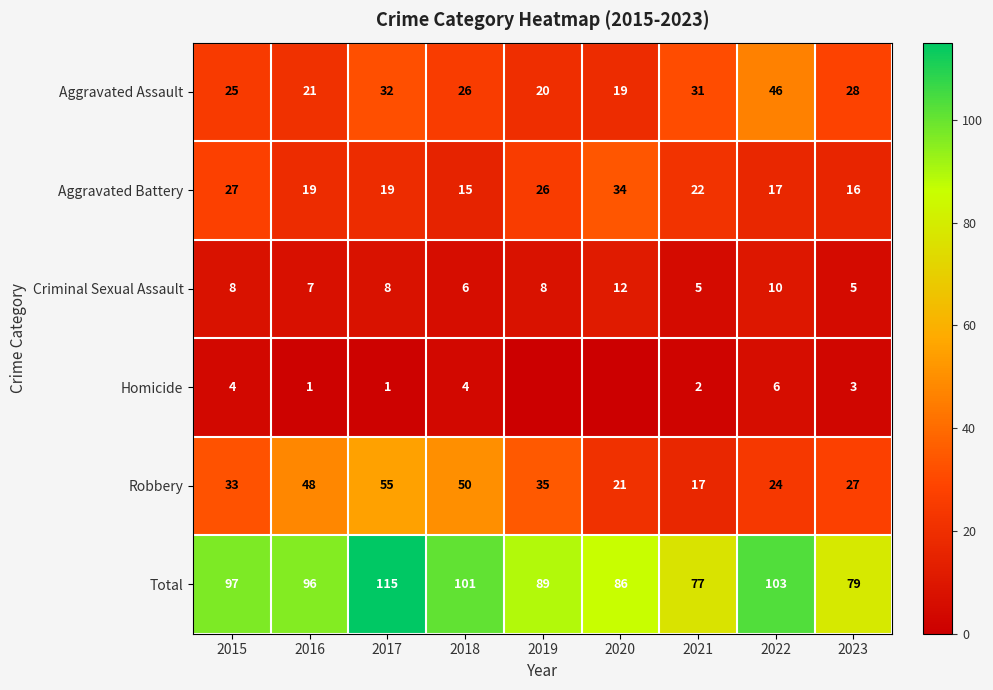

List the labels in order of Total value, largest first.

2017, 2022, 2018, 2015, 2016, 2019, 2020, 2023, 2021